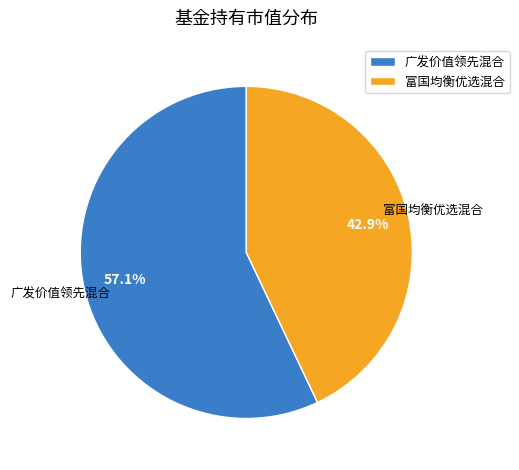

What is the ratio of the value at 广发价值领先混合 to the value at 富国均衡优选混合?

1.3